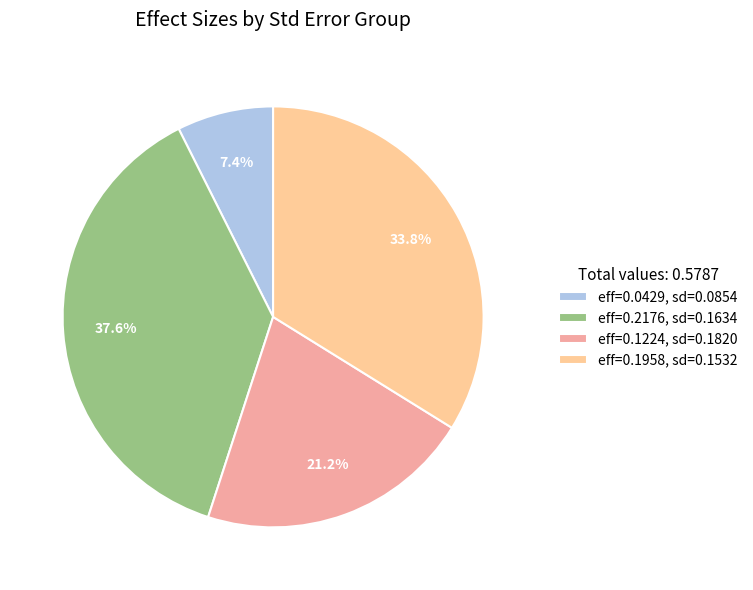

How many segments does this pie chart have?

4